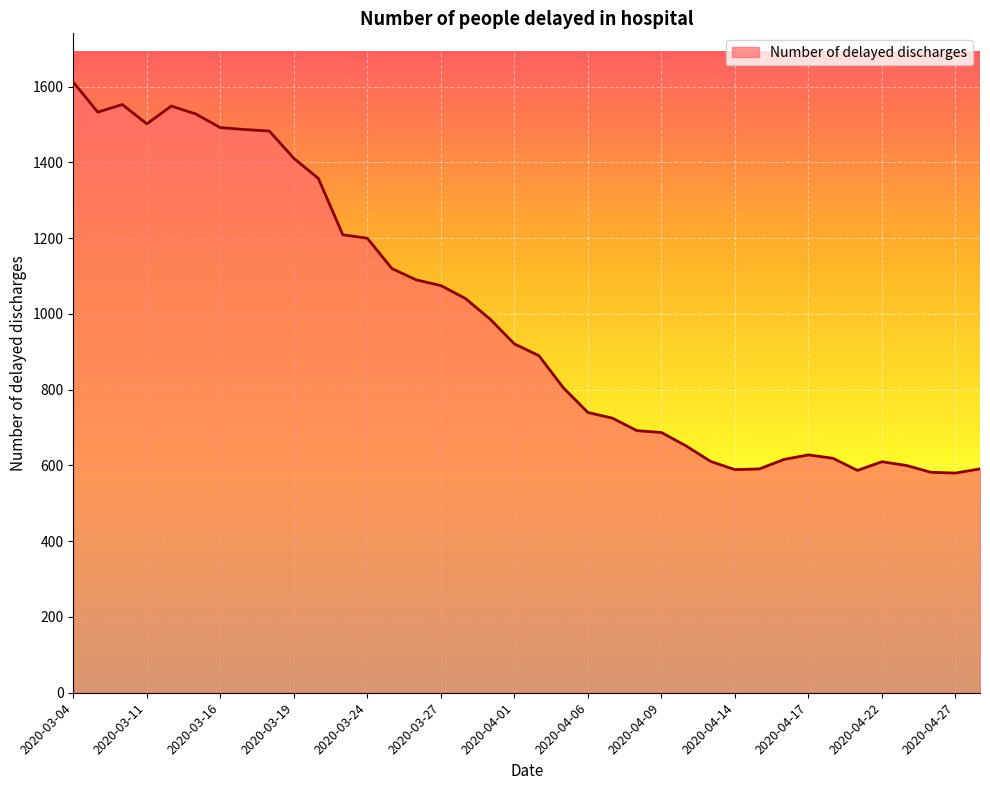

What is the difference between the maximum and minimum values?

1032